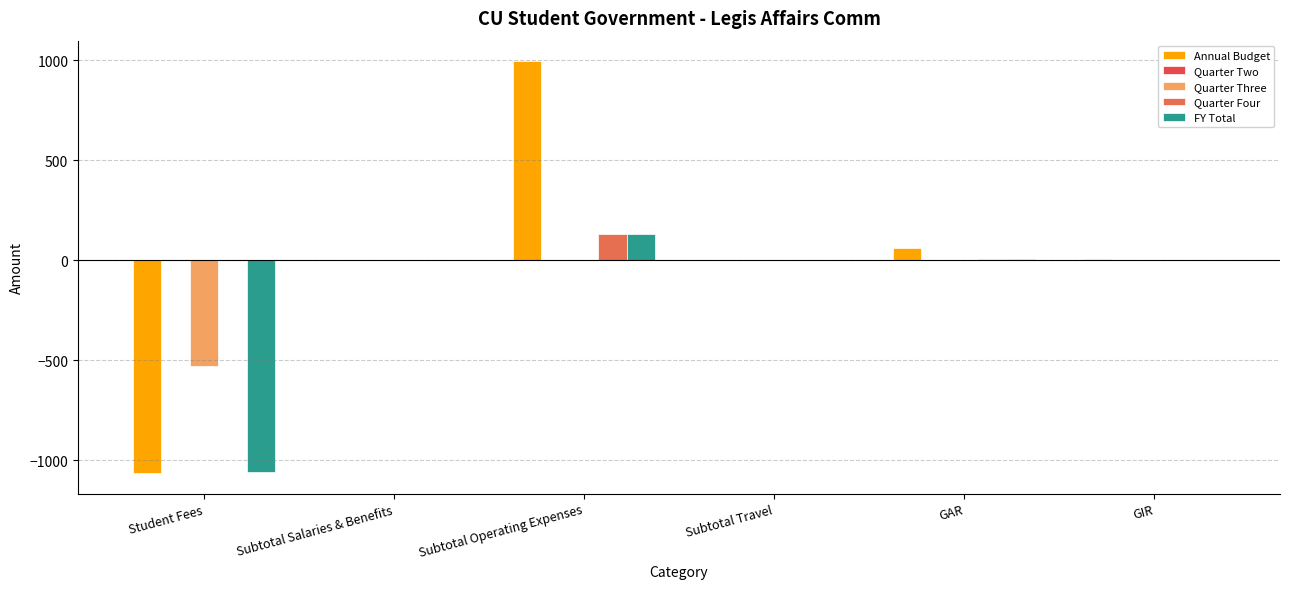

Which category has the highest value in the FY Total series?

Subtotal Operating Expenses